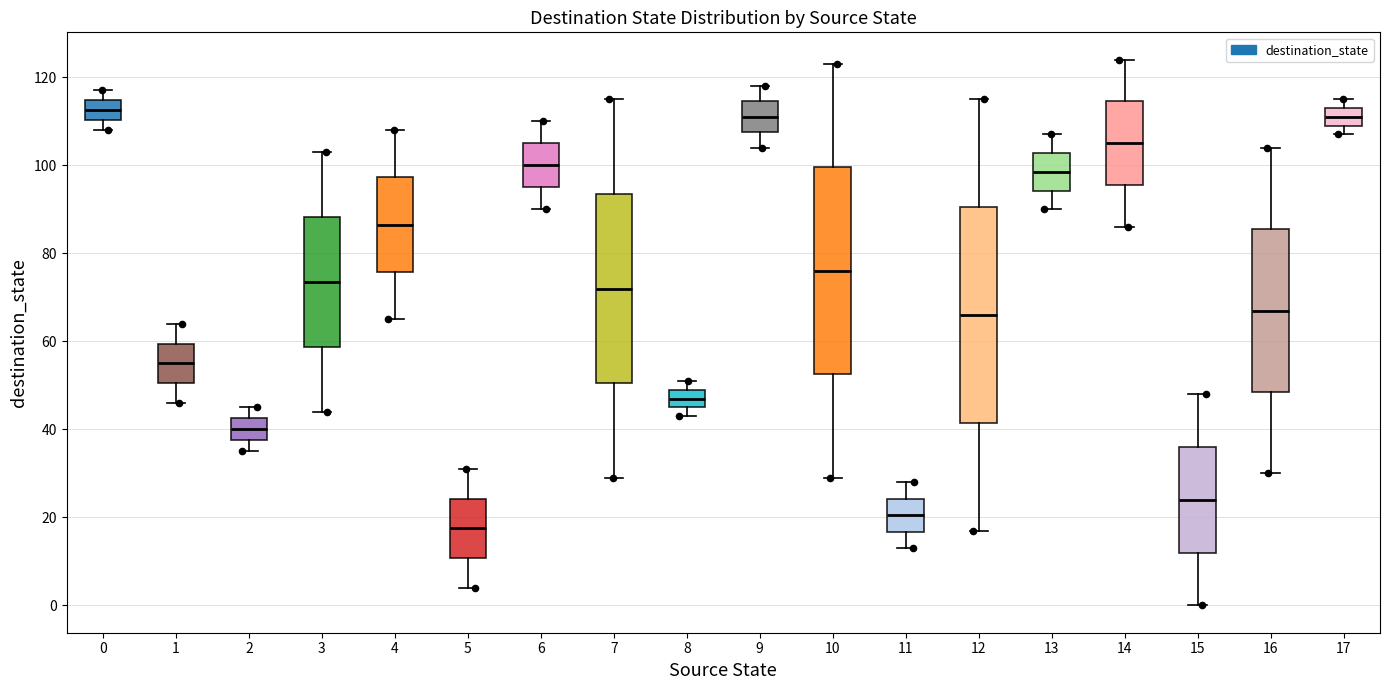

Reading left to right, read every box against the y-axis: the position of its median line, the range the box covers, and the ends of its whiskers. The values are not printed on the chart, so give them approximately, as read against the axis.

0: median 112, box 110 to 114, whiskers 108 to 118
1: median 56, box 50 to 60, whiskers 46 to 64
2: median 40, box 38 to 42, whiskers 36 to 46
3: median 74, box 58 to 88, whiskers 44 to 104
4: median 86, box 76 to 98, whiskers 66 to 108
5: median 18, box 10 to 24, whiskers 4 to 32
6: median 100, box 96 to 106, whiskers 90 to 110
7: median 72, box 50 to 94, whiskers 30 to 116
8: median 48, box 46 to 50, whiskers 44 to 52
9: median 112, box 108 to 114, whiskers 104 to 118
10: median 76, box 52 to 100, whiskers 30 to 124
11: median 20, box 16 to 24, whiskers 14 to 28
12: median 66, box 42 to 90, whiskers 18 to 116
13: median 98, box 94 to 102, whiskers 90 to 108
14: median 106, box 96 to 114, whiskers 86 to 124
15: median 24, box 12 to 36, whiskers 0 to 48
16: median 68, box 48 to 86, whiskers 30 to 104
17: median 112, box 110 to 114, whiskers 108 to 116